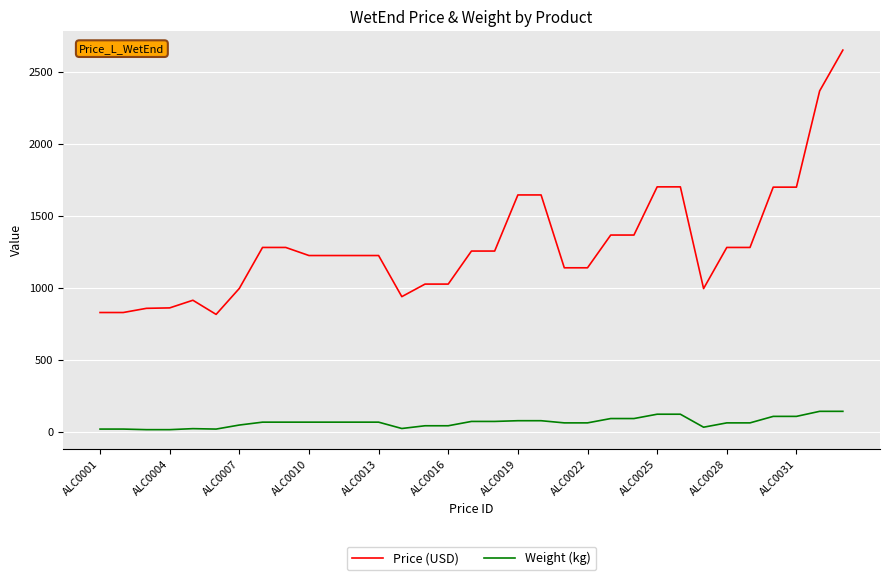

Which series has the widest spread of values?

Price (USD)